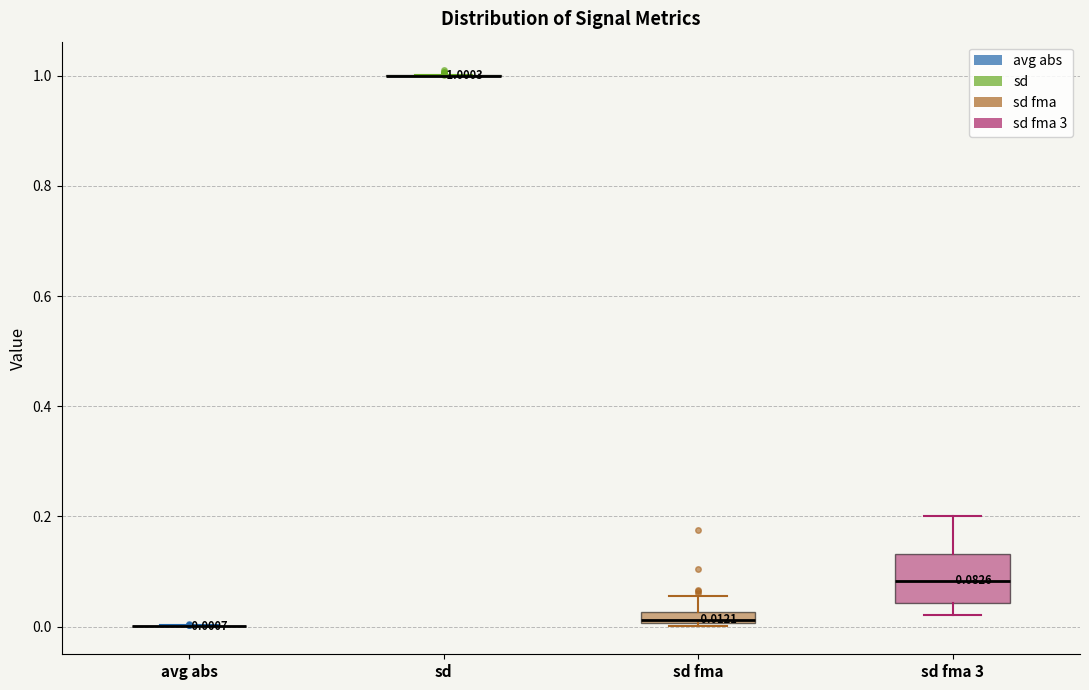

Which box is the tallest, from its lower edge to its upper edge?

sd fma 3